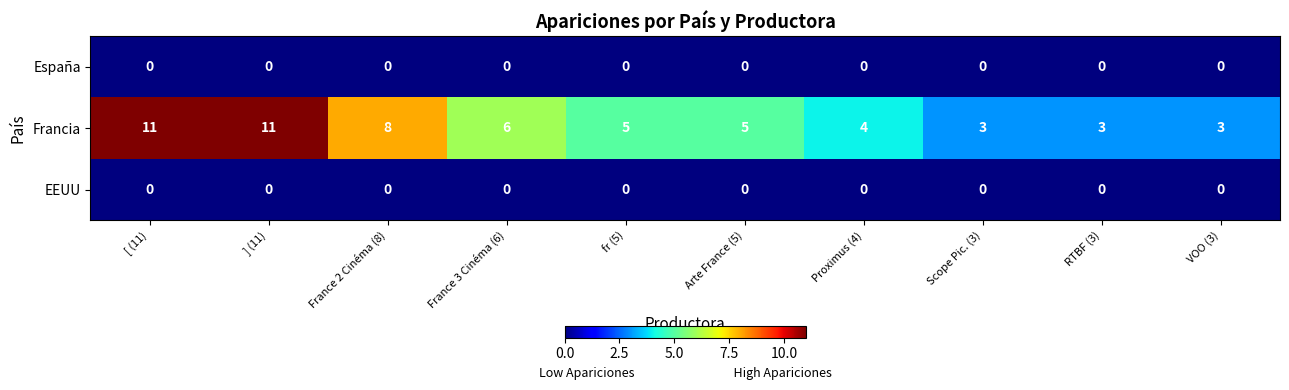

The value of Francia at France 2 Cinéma (8) is 12. True or false?

False